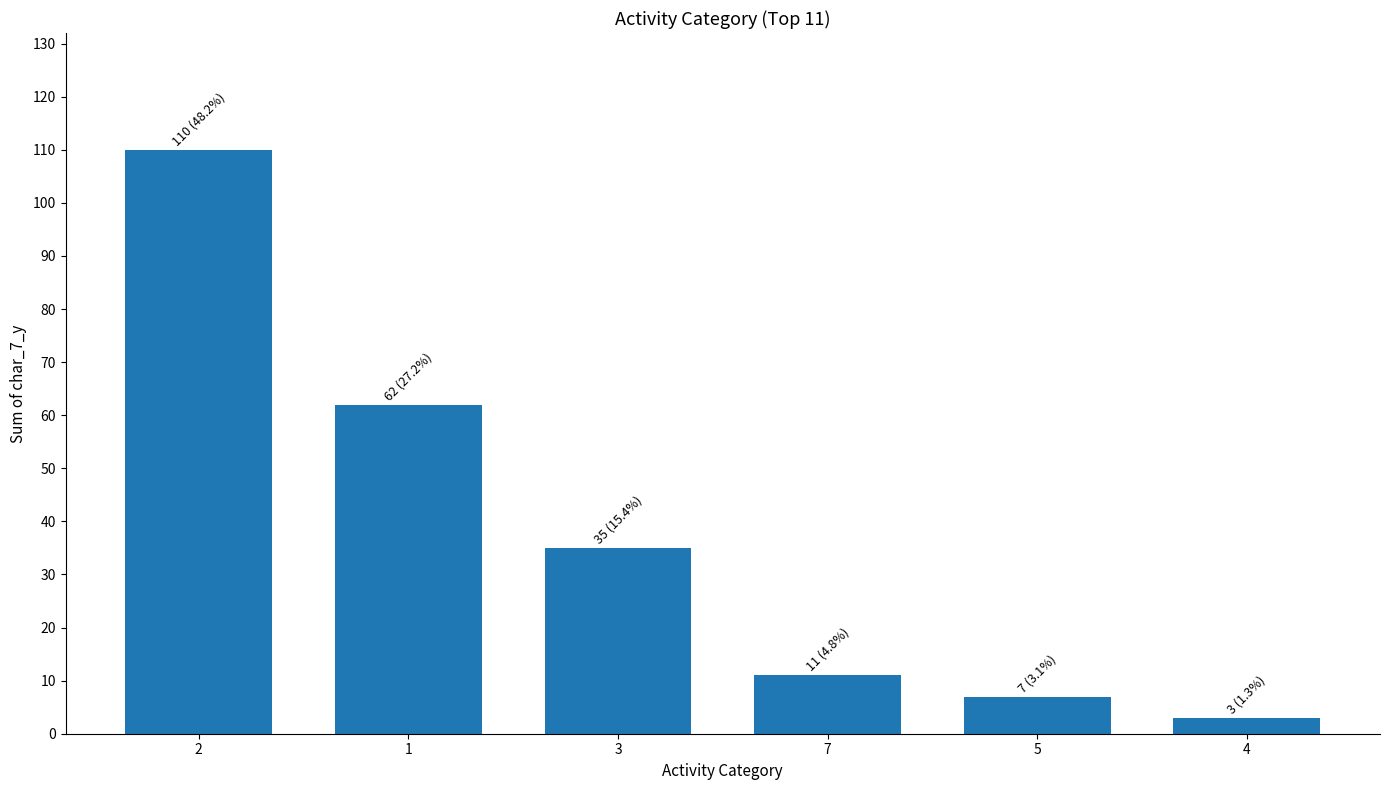

Between 3 and 2, which is larger?

2